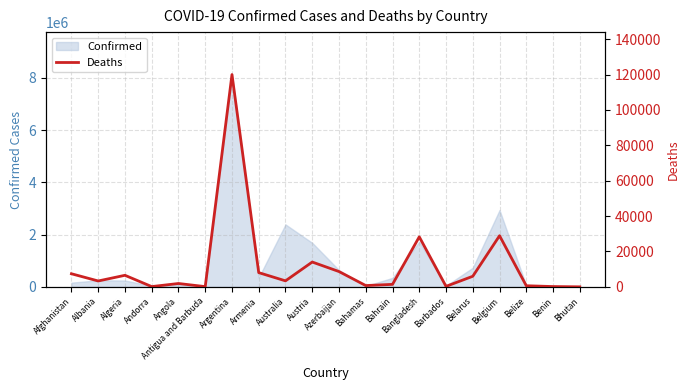

Does the chart display data point markers on the line(s)?

No